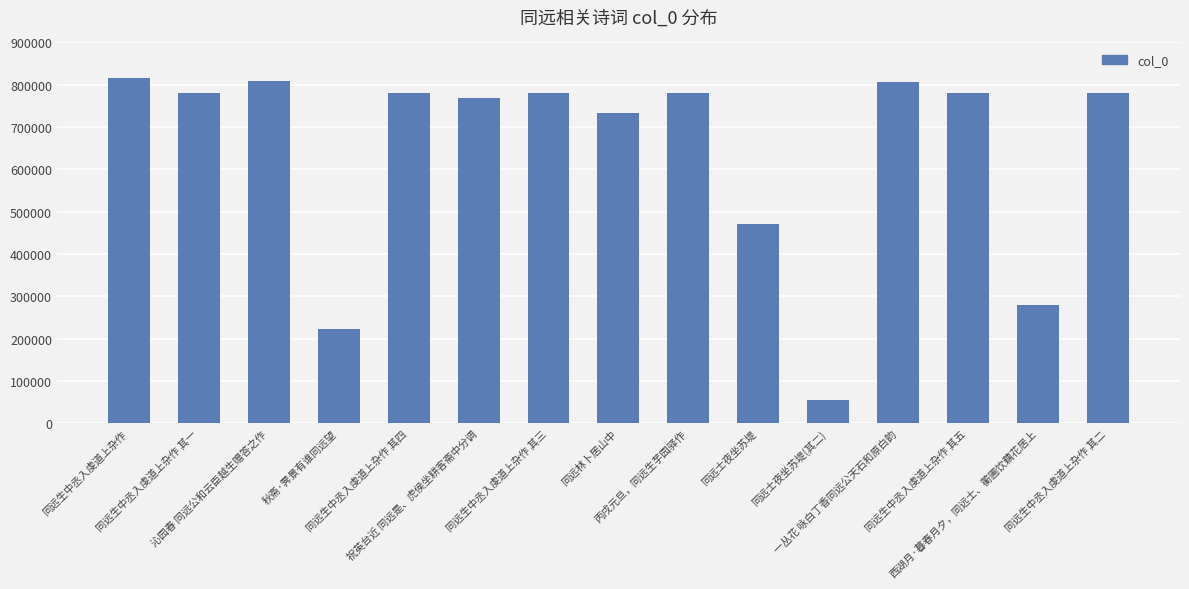

What is the difference between the maximum and minimum values?

761475